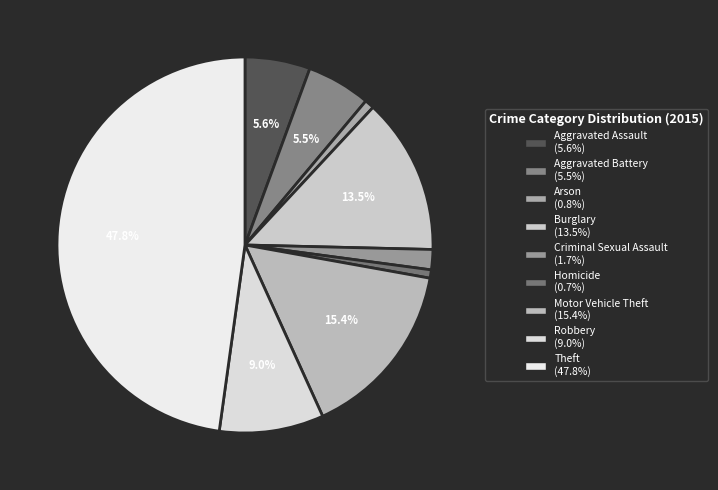

To the nearest percent, what percentage of the pie is Robbery?

9%